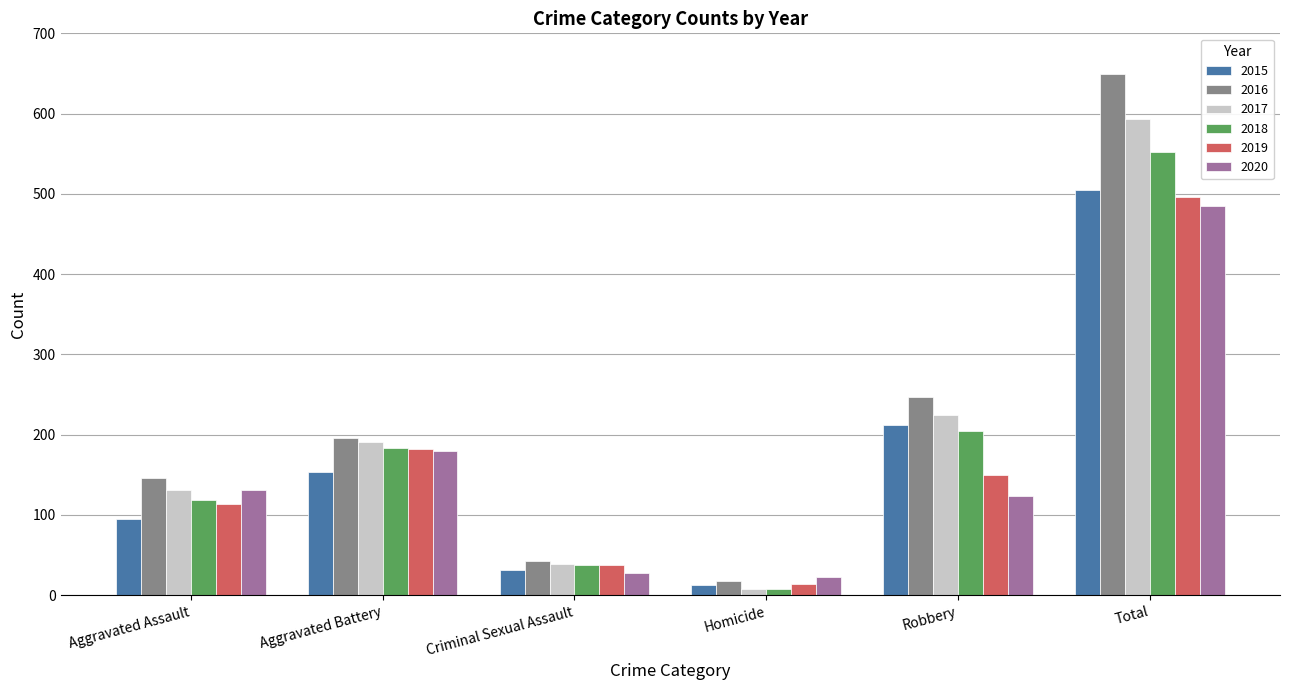

Does the chart contain stacked bars?

No